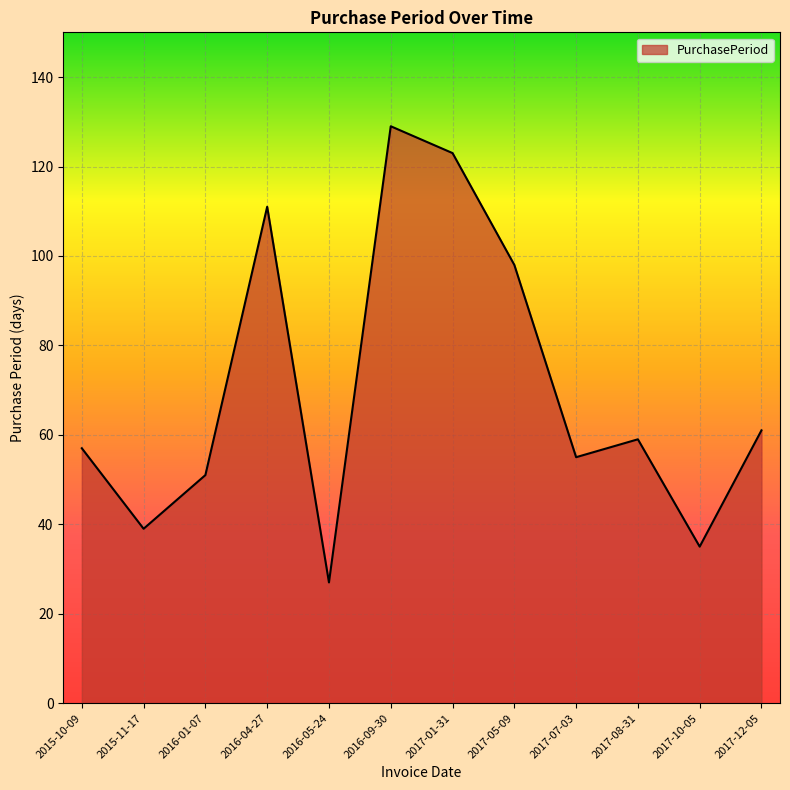

What is the maximum value shown in the chart?

129